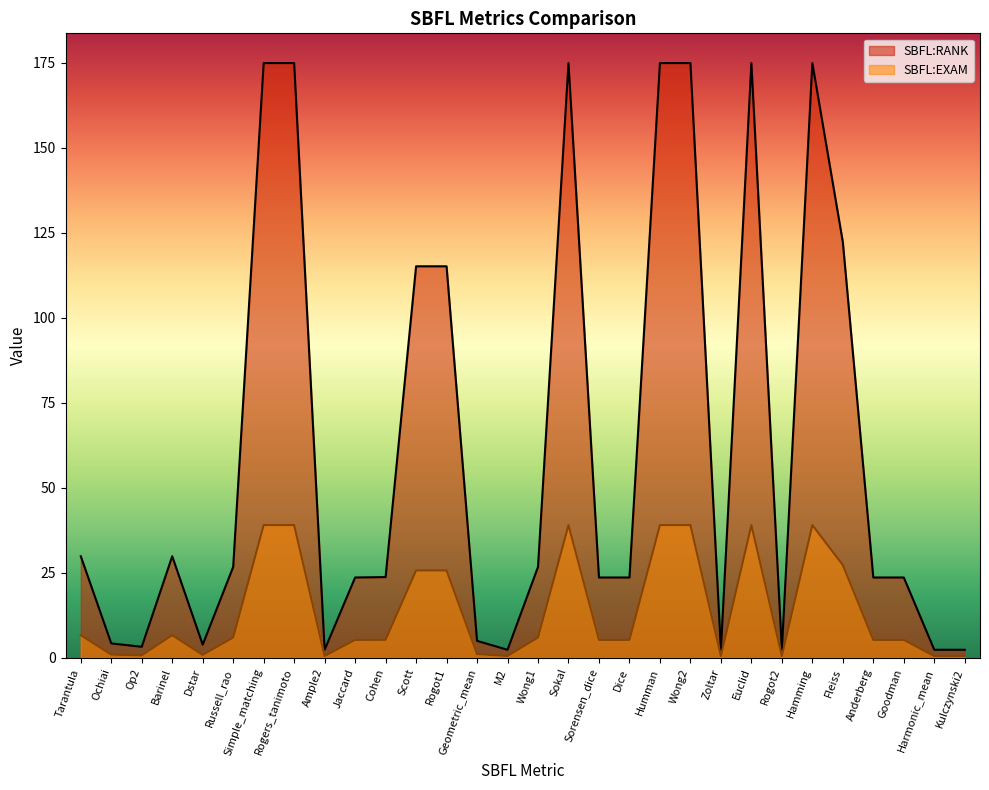

How many lines are shown in the chart?

2